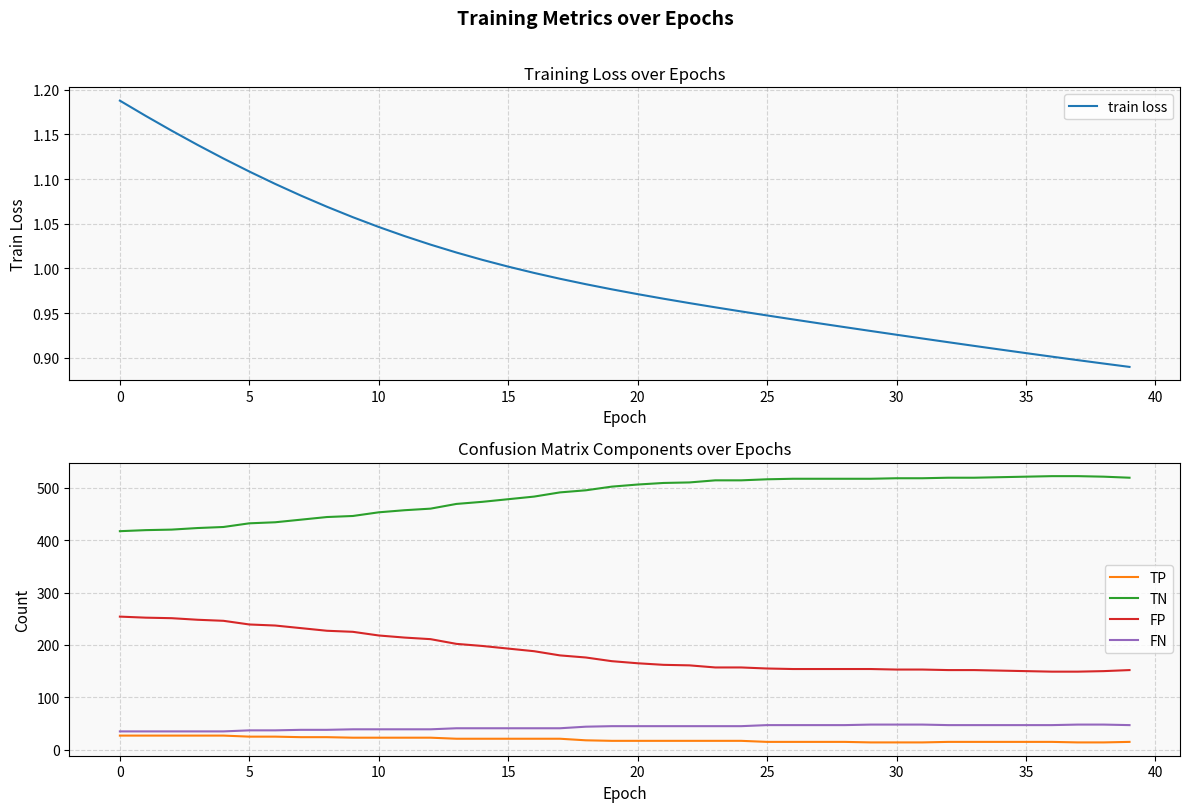

True or false: TN and FP cross at least once.

False